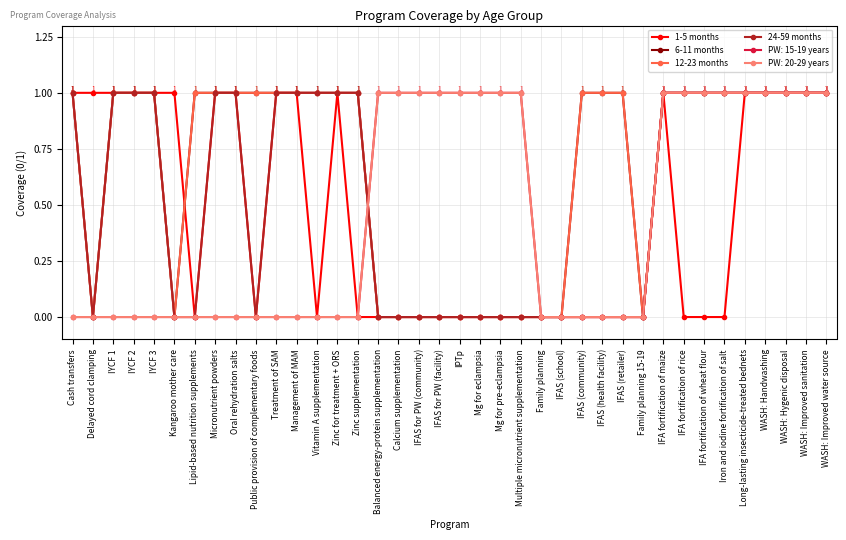

At which category does the chart reach its minimum across all series?

Lipid-based nutrition supplements